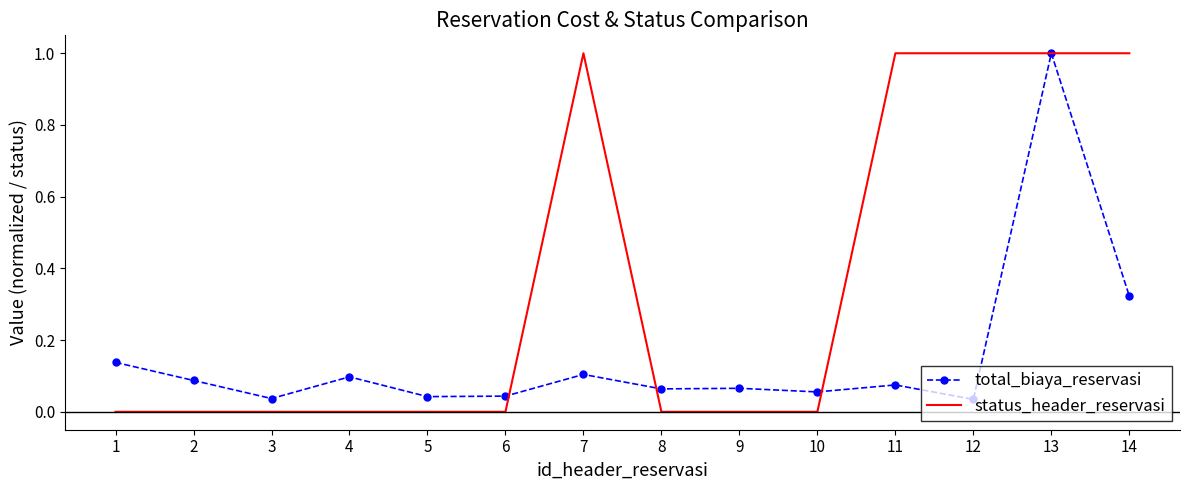

What is the difference between the maximum and second lowest values in the total_biaya_reservasi series?

1.0